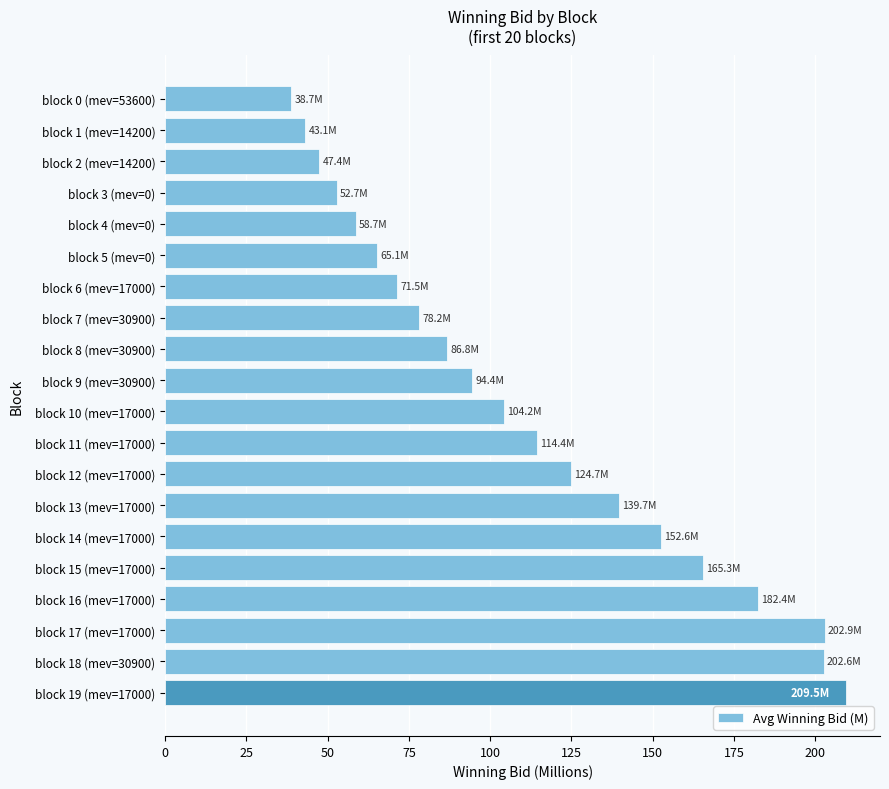

Which has a higher value, block 14 (mev=17000) or block 10 (mev=17000)?

block 14 (mev=17000)